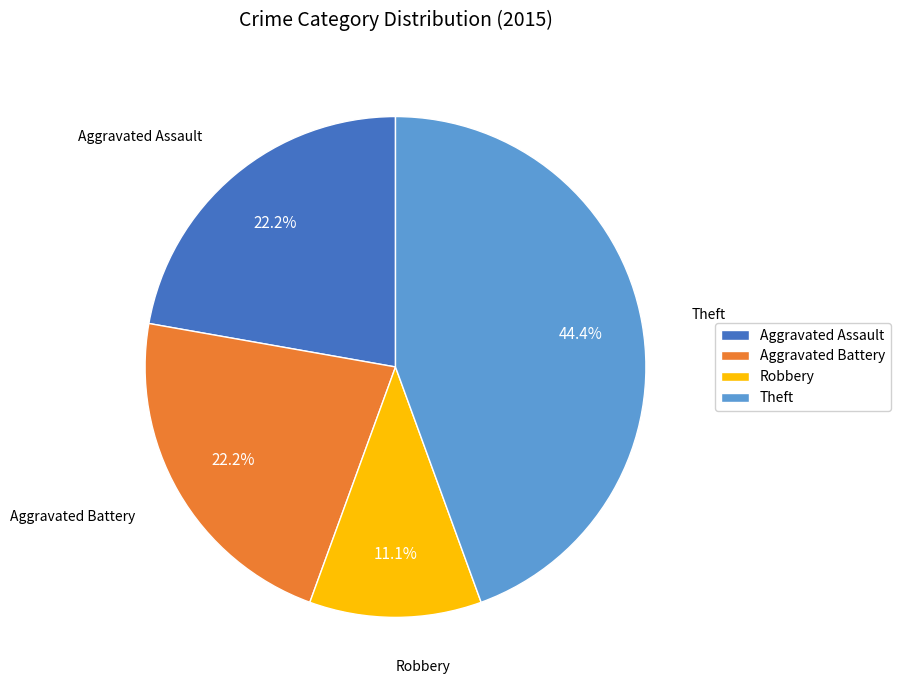

Which category has the smallest portion of the pie?

Robbery